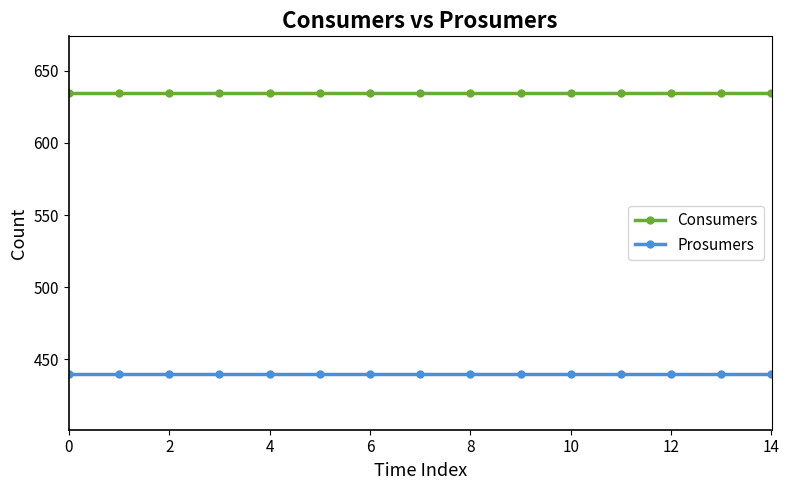

Reading right to left, transcribe all the data shown in this chart.

Consumers: 635	635	635	635	635	635	635	635	635	635	635	635	635	635	635
Prosumers: 440	440	440	440	440	440	440	440	440	440	440	440	440	440	440